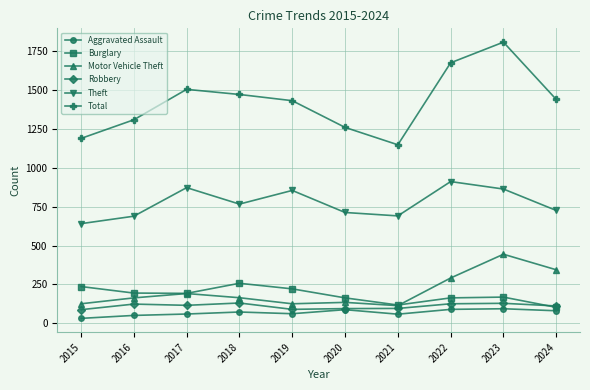

List the series in order of their peak value, highest first.

Total, Theft, Motor Vehicle Theft, Burglary, Robbery, Aggravated Assault